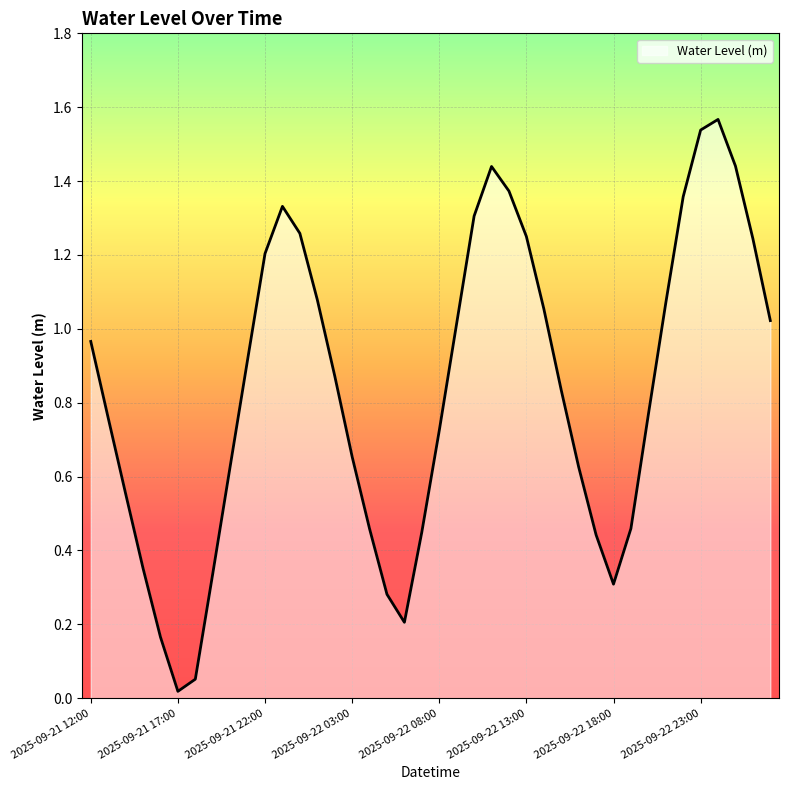

Does the chart have visible grid lines?

Yes